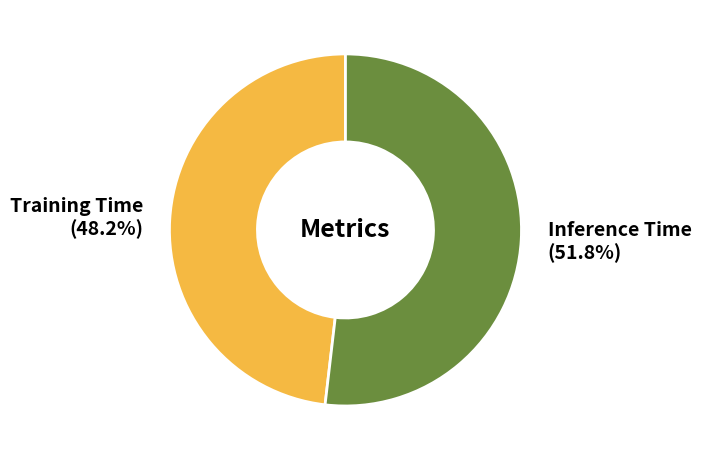

What percentage is the Inference Time slice, to the nearest percent?

52%